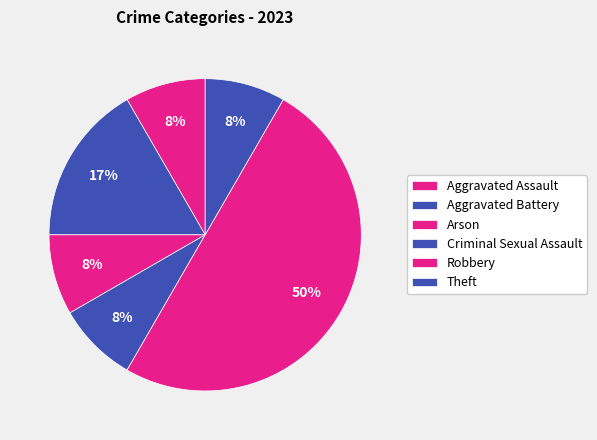

Is there a majority slice in this chart?

No